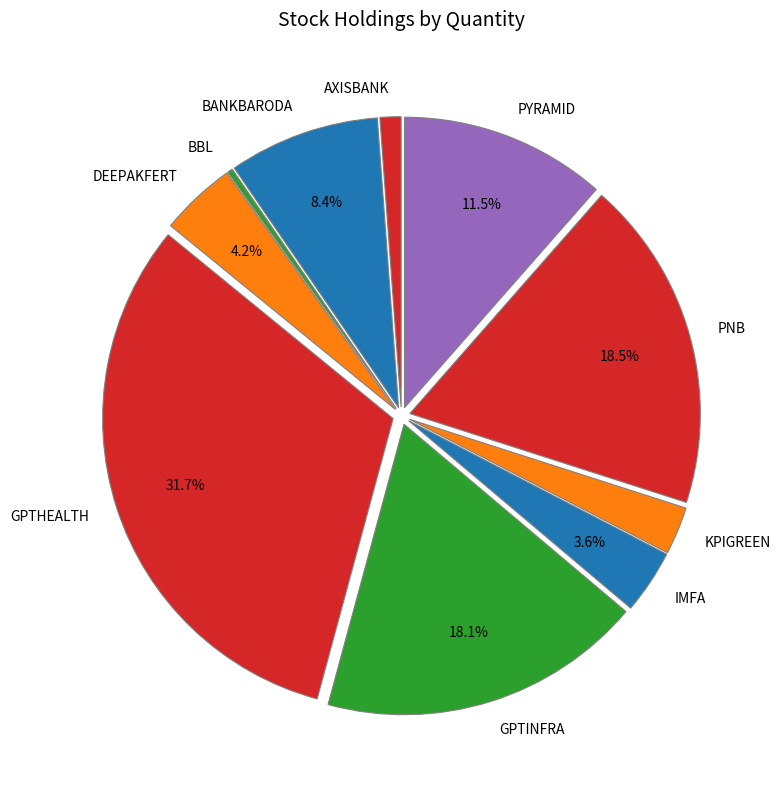

True or false: IMFA accounts for 10% of the total.

False